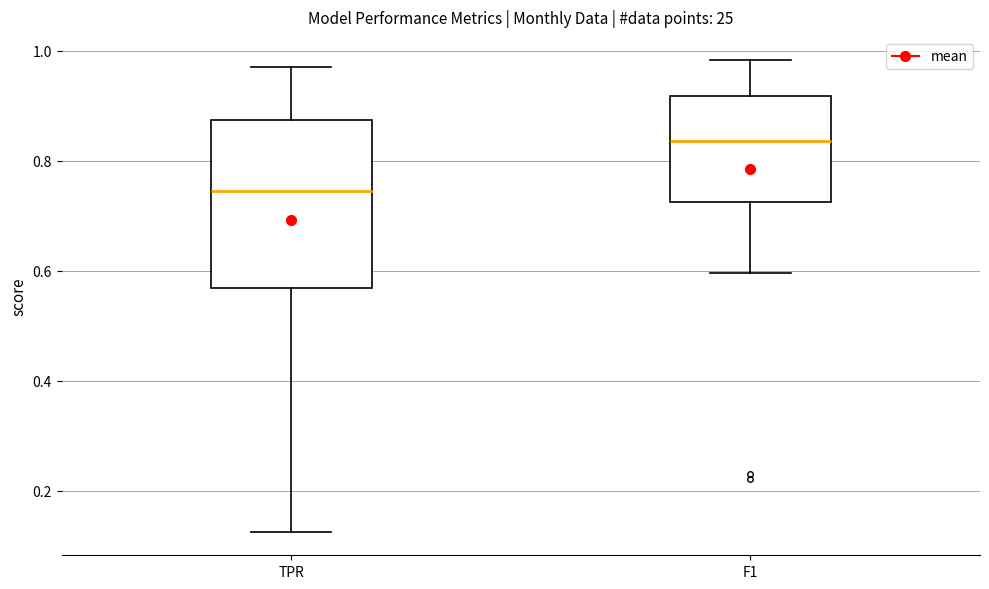

Reading left to right, transcribe this box plot: for each box, give where its median line is, the range the box spans, and where its two whiskers end, as read against the y-axis. The values are not printed on the chart, so give them approximately, as read against the axis.

TPR: median 0.74, box 0.56 to 0.88, whiskers 0.12 to 0.98
F1: median 0.84, box 0.72 to 0.92, whiskers 0.60 to 0.98